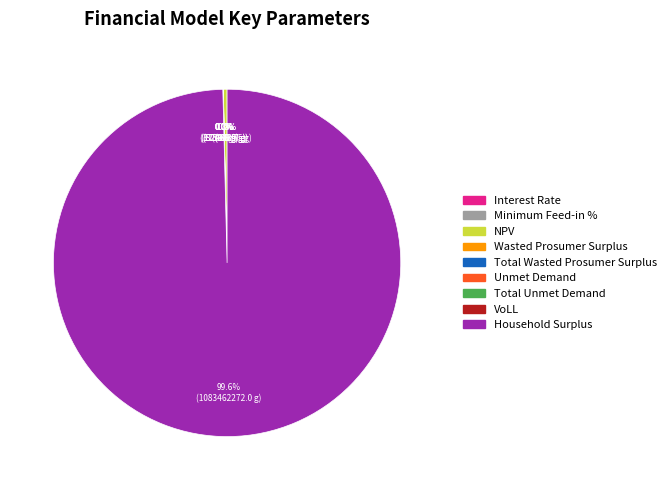

Which category accounts for the majority?

Household Surplus